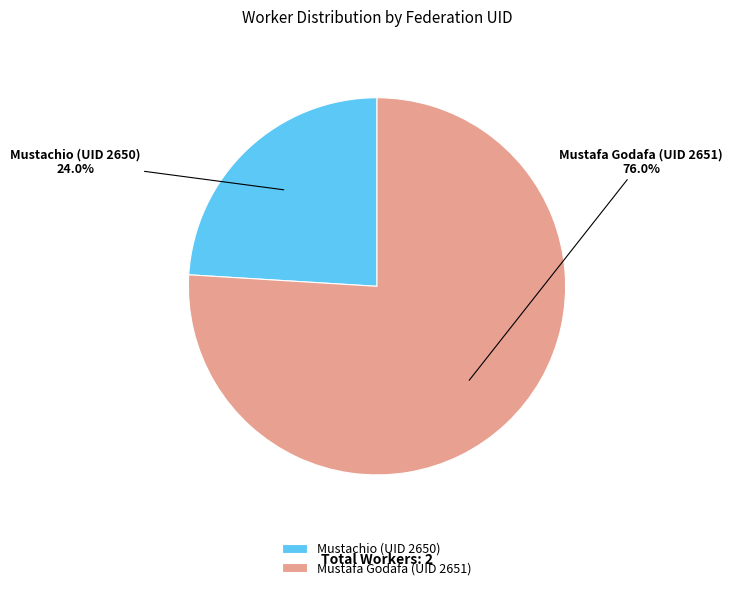

To the nearest percent, what is the difference between the Mustachio (UID 2650) and Mustafa Godafa (UID 2651) slice percentages?

52%